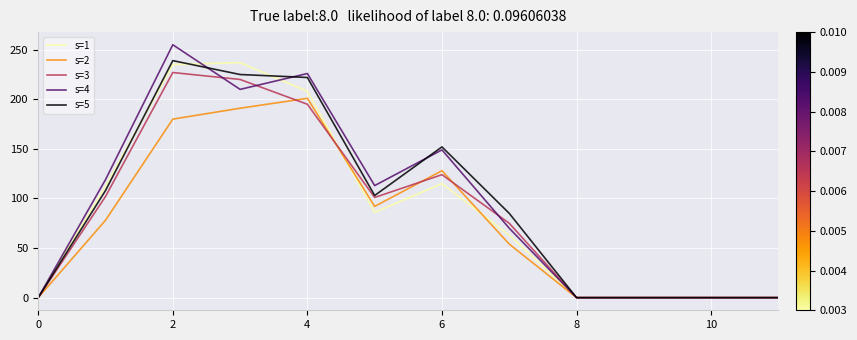

Which series has the widest spread of values?

s=4